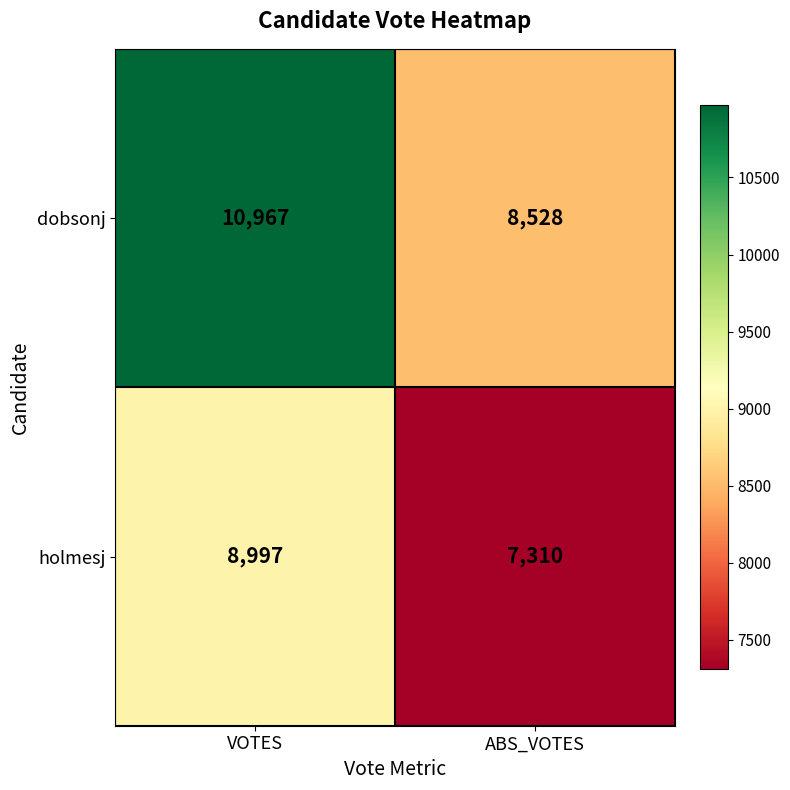

Which series has the largest range (max minus min)?

dobsonj